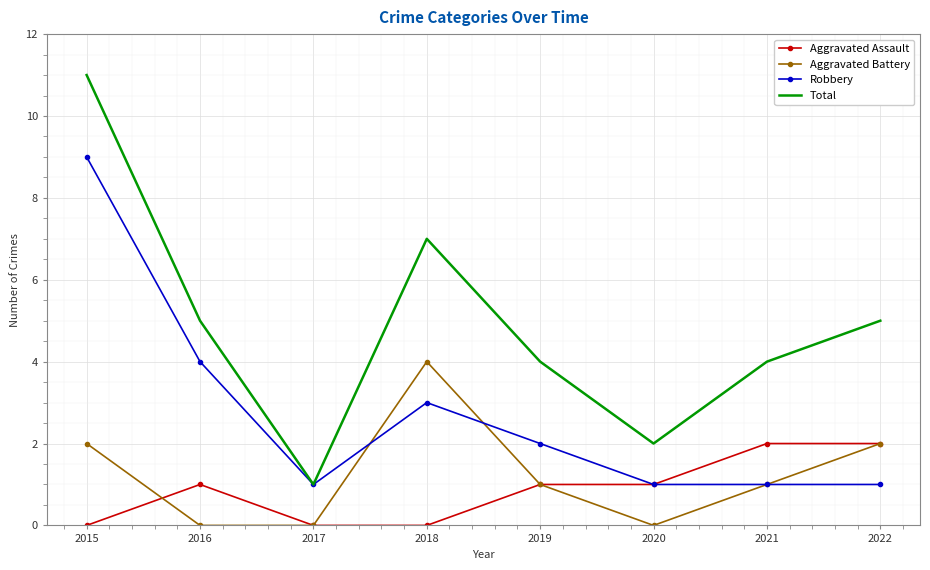

Reading left to right, extract all data points from this chart.

Aggravated Assault: 2015=0	2016=1	2017=0	2018=0	2019=1	2020=1	2021=2	2022=2
Aggravated Battery: 2015=2	2016=0	2017=0	2018=4	2019=1	2020=0	2021=1	2022=2
Robbery: 2015=9	2016=4	2017=1	2018=3	2019=2	2020=1	2021=1	2022=1
Total: 2015=11	2016=5	2017=1	2018=7	2019=4	2020=2	2021=4	2022=5